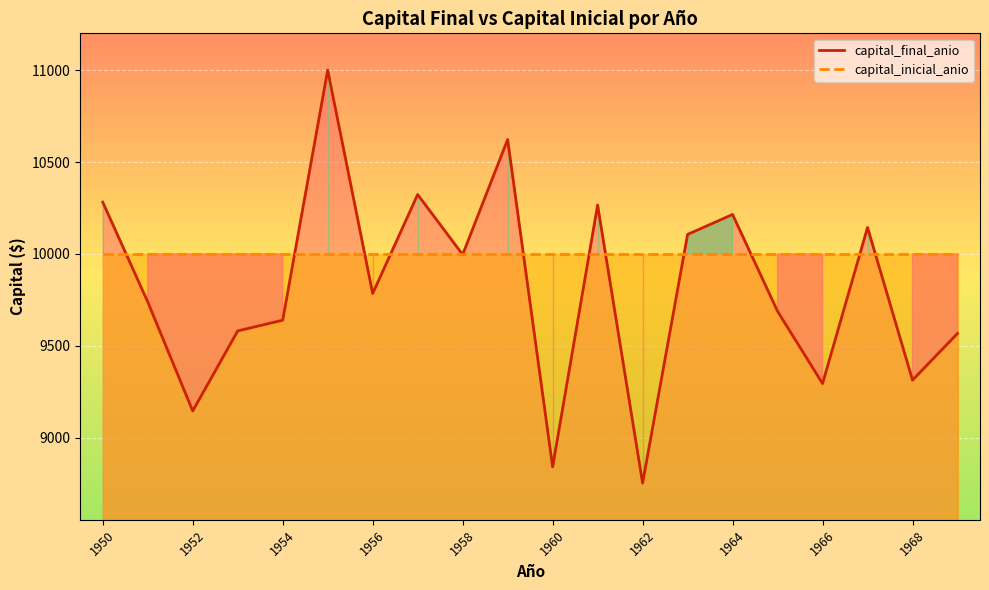

How many times do capital_final_anio and capital_inicial_anio cross each other?

13